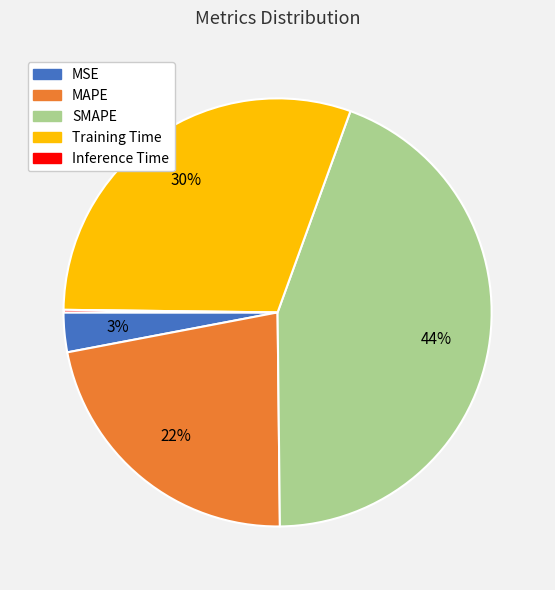

Between MSE and SMAPE, which is larger?

SMAPE